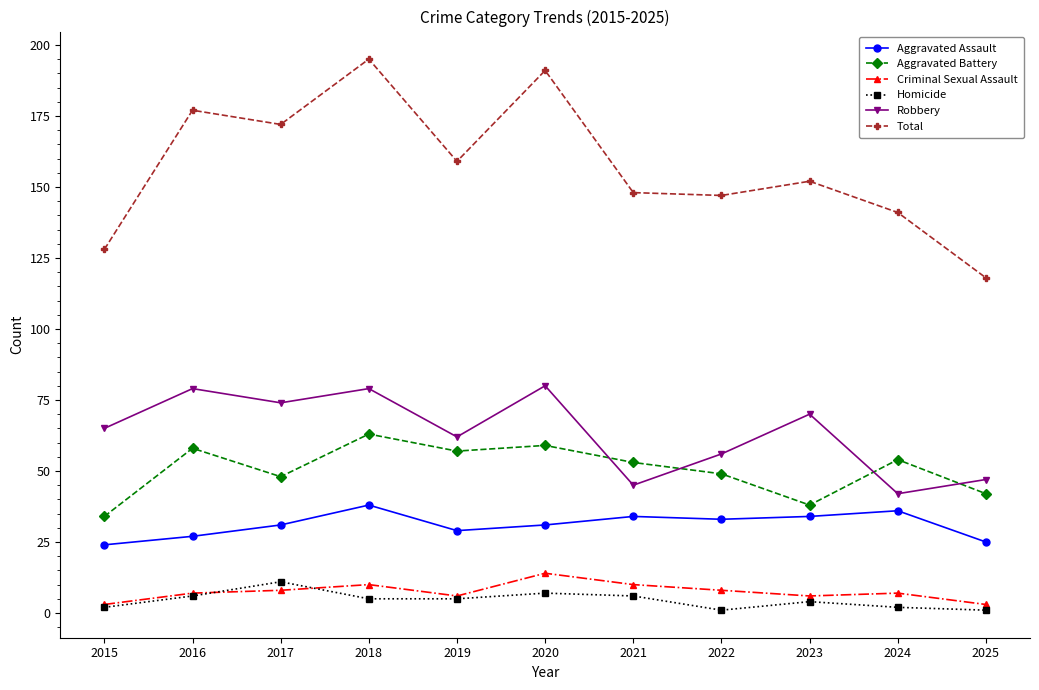

What is the difference between the maximum and minimum values in the Criminal Sexual Assault series?

11